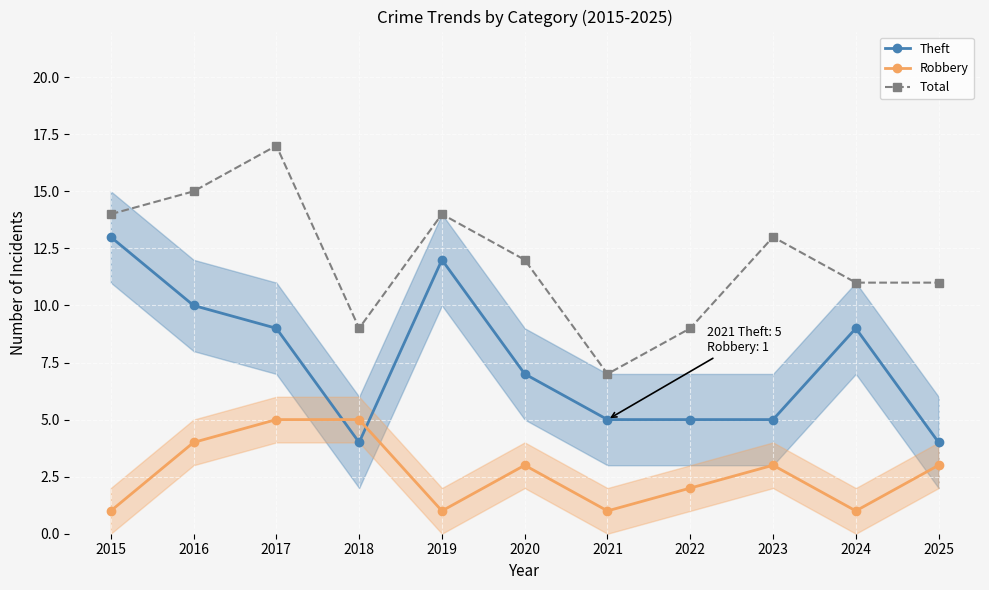

Reading left to right, transcribe all the data shown in this chart.

Theft: 13	10	9	4	12	7	5	5	5	9	4
Robbery: 1	4	5	5	1	3	1	2	3	1	3
Total: 14	15	17	9	14	12	7	9	13	11	11